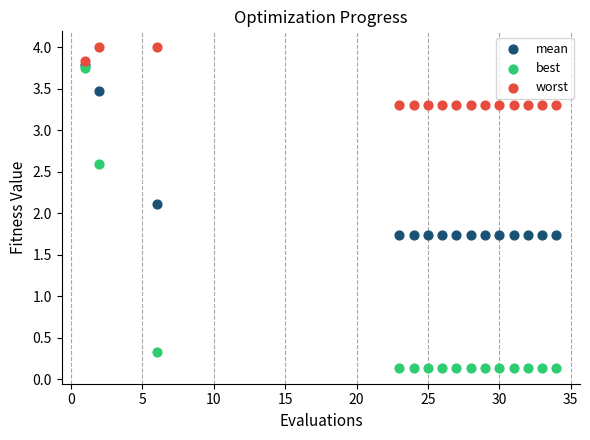

In the best series, what Y value is closest to 1?

0.3